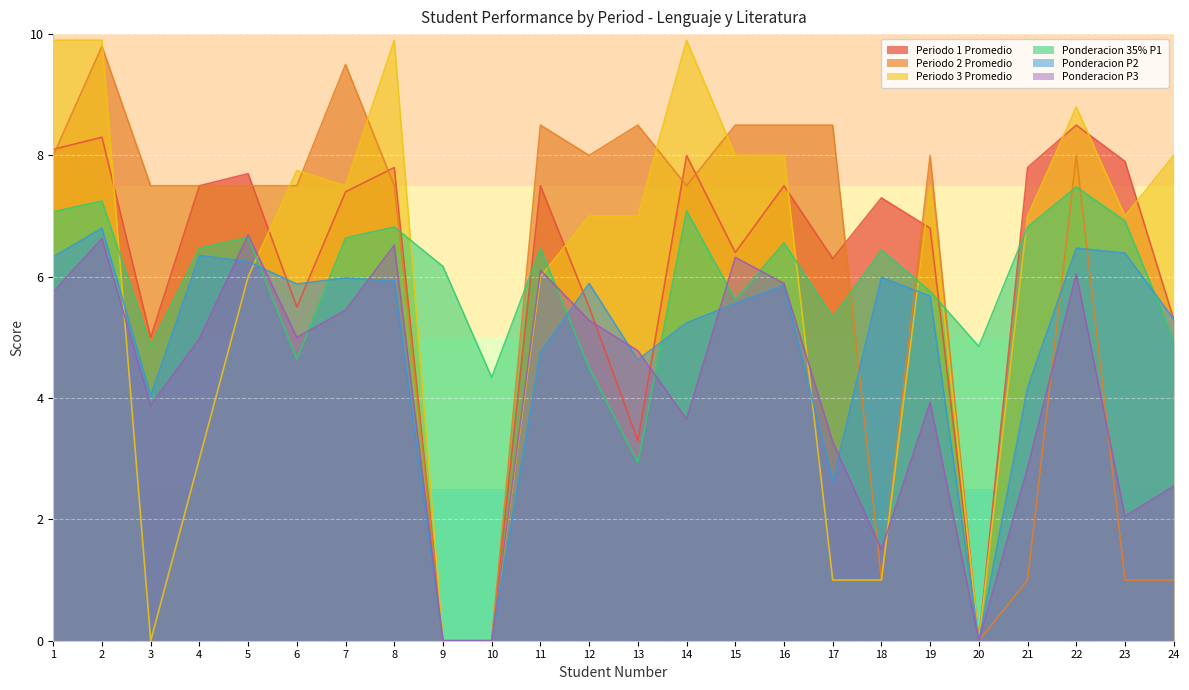

True or false: Periodo 1 Promedio has a value of 8.3 at 2.

True